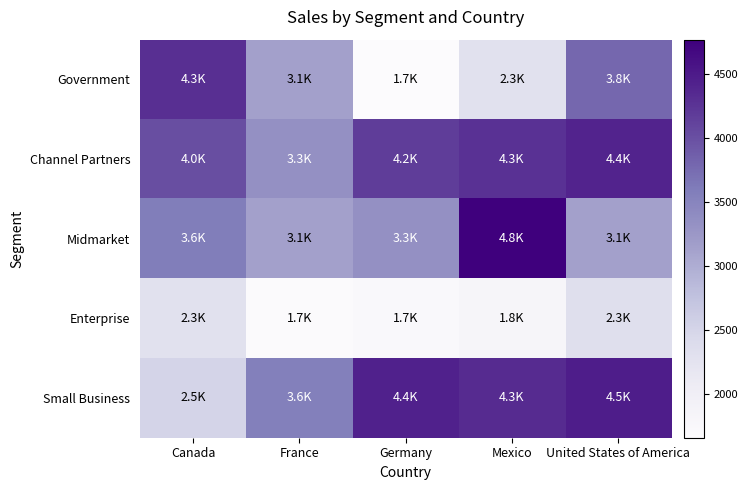

At how many categories does at least one series exceed 3458?

5